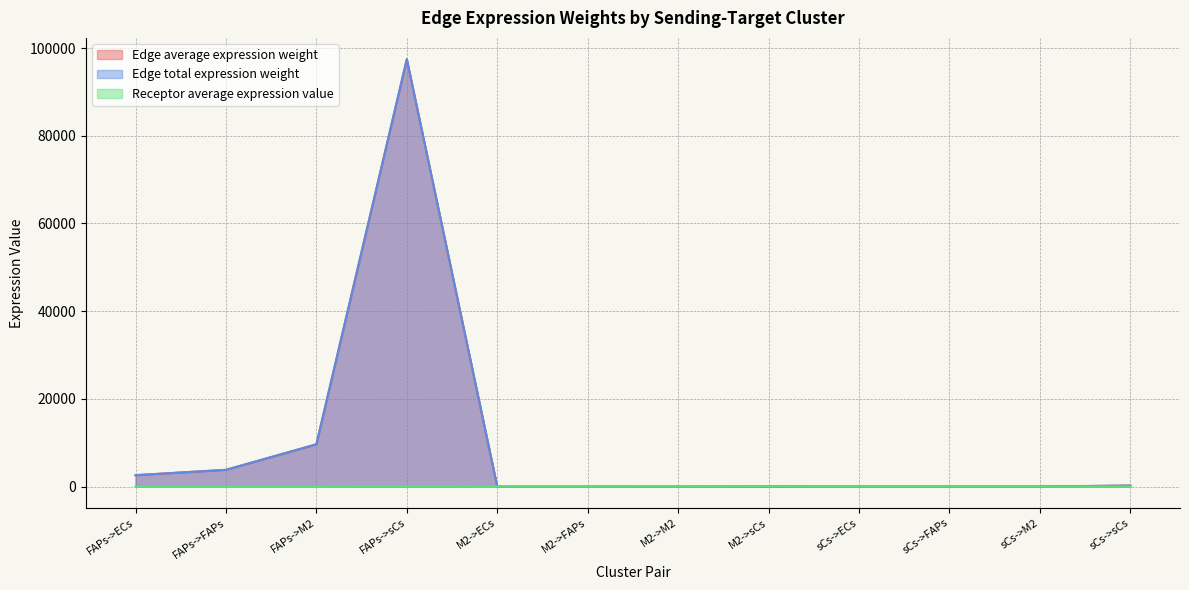

What is the sum of all Receptor average expression value values?

126.2